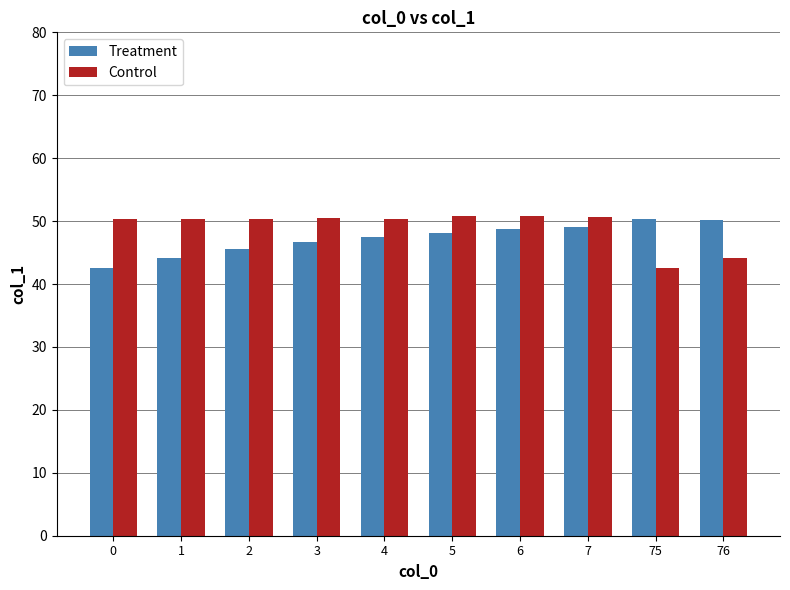

What is the minimum value shown in the chart?

42.6